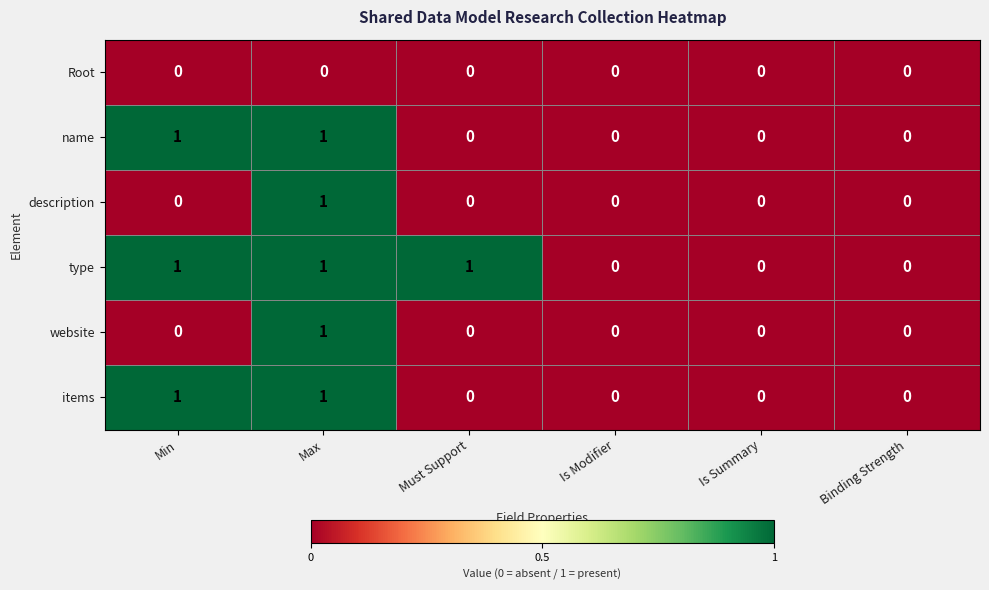

What is the total value across all series at Min?

3